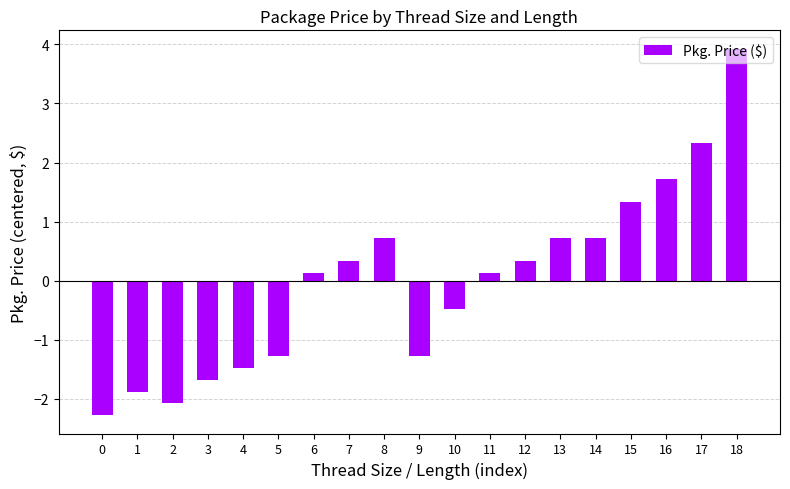

What is the change in value from 7 to 15?

+1.0